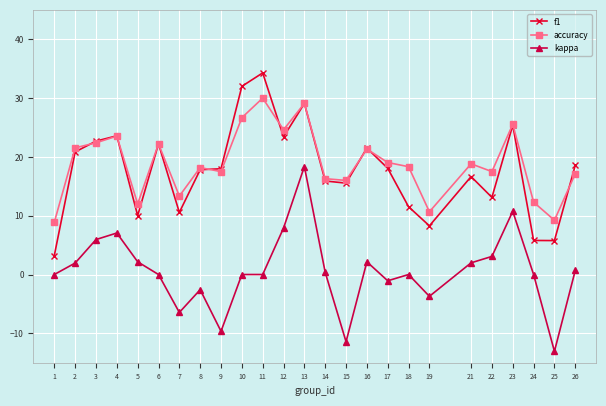

What is the value of the accuracy point at the 5th from the left?

12.0